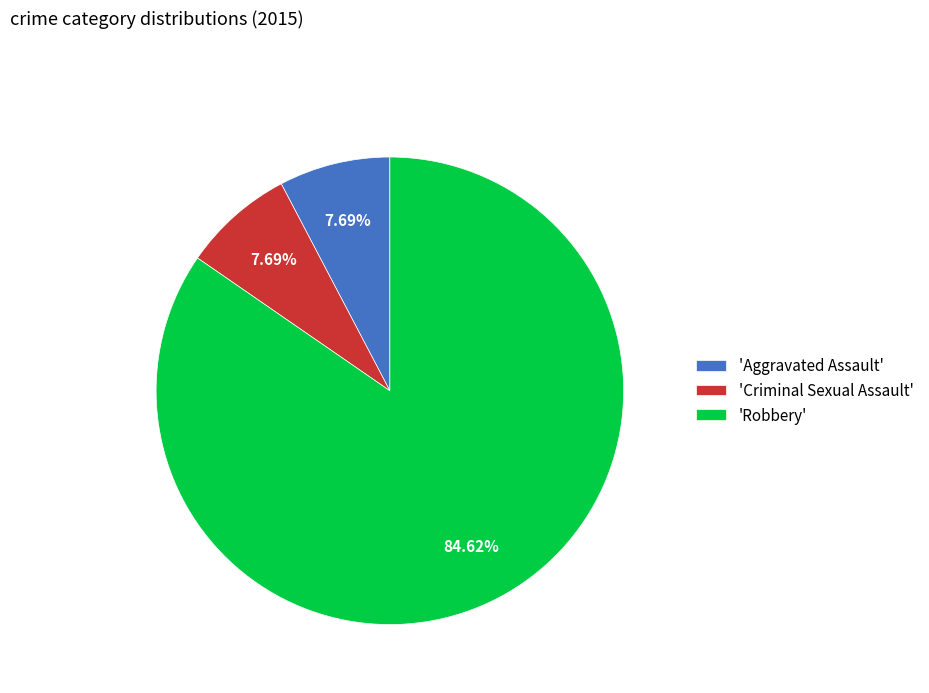

Which slice is the largest?

'Robbery'